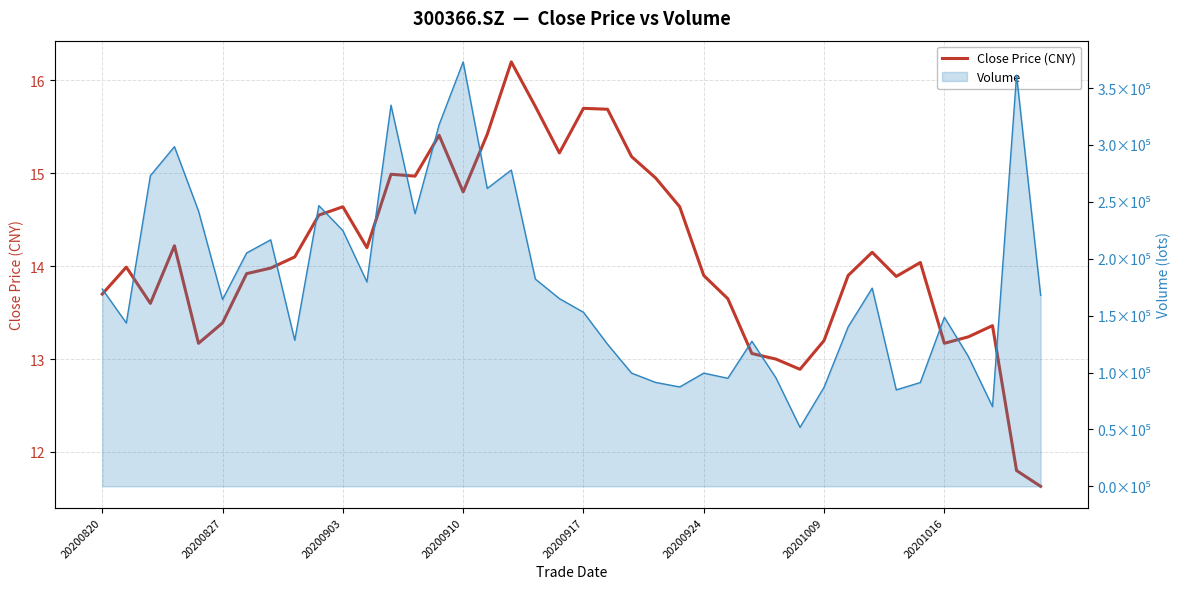

Between 31 and 27, which is larger?

31